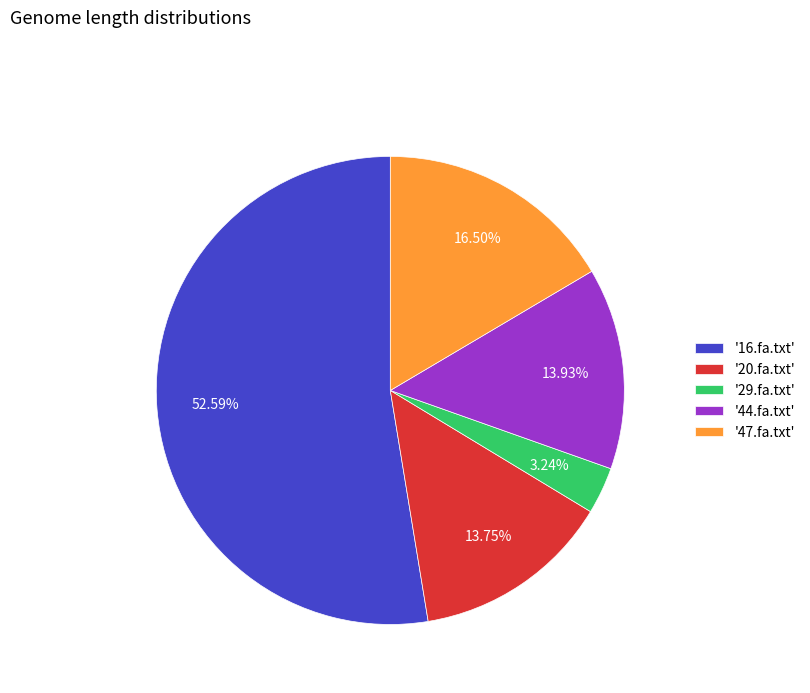

Which has a higher value, '16.fa.txt' or '47.fa.txt'?

'16.fa.txt'